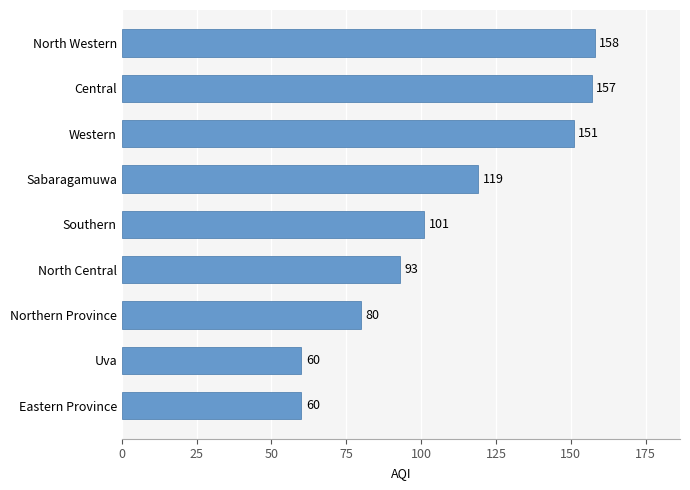

What is the difference between the second highest and minimum values?

97